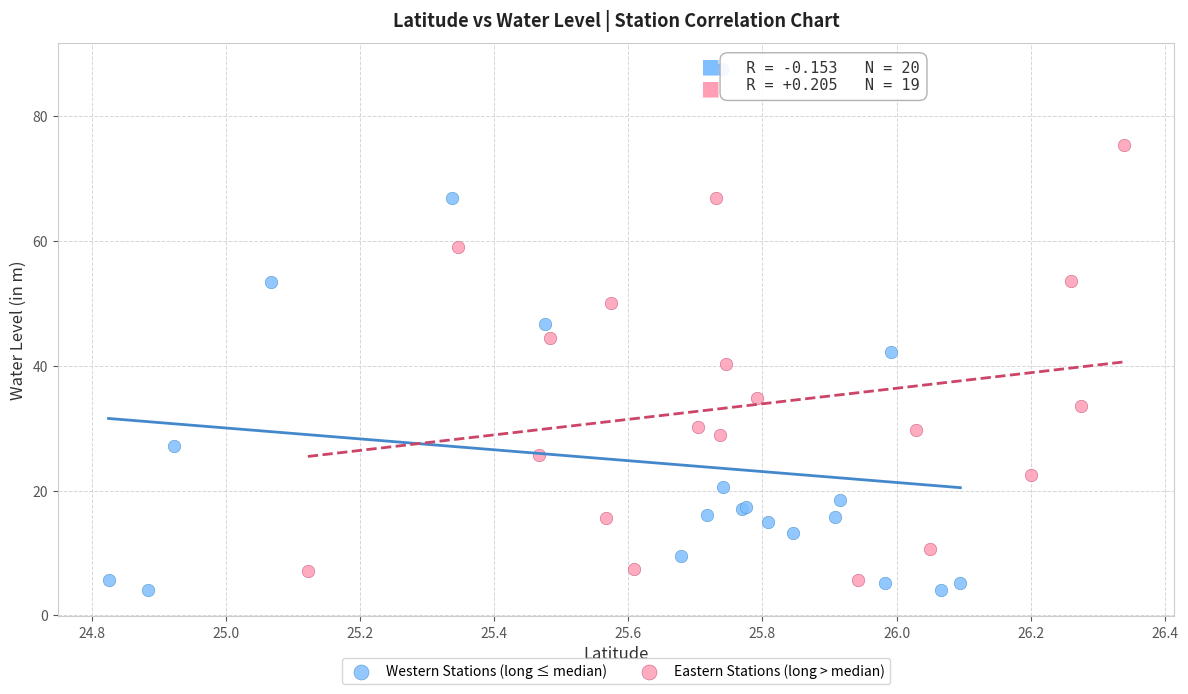

Which series contains the highest Y value?

Western Stations (long ≤ median)